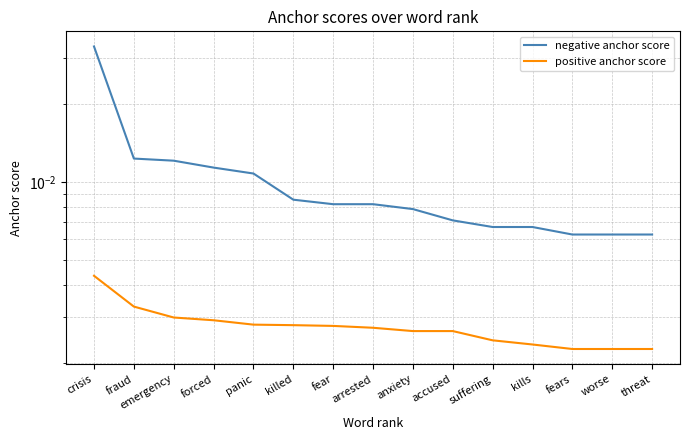

Rank the categories by negative anchor score value from highest to lowest.

crisis, fraud, emergency, forced, panic, killed, fear, arrested, anxiety, accused, suffering, kills, fears, worse, threat